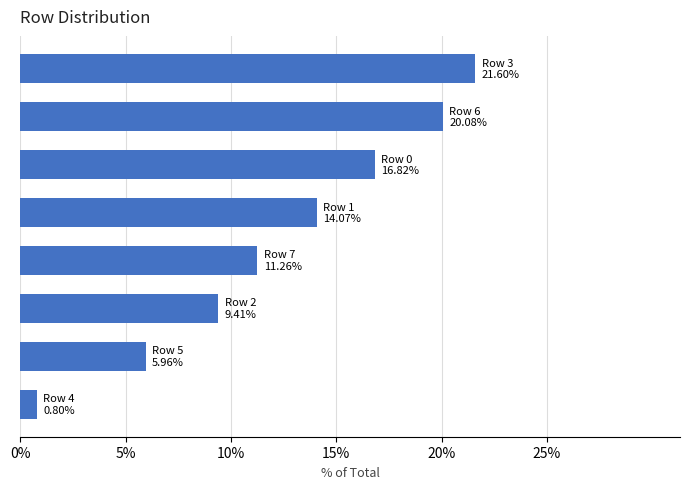

Reading top to bottom, list all the values displayed in this chart.

21.6	20.1	16.8	14.1	11.3	9.4	6.0	0.8